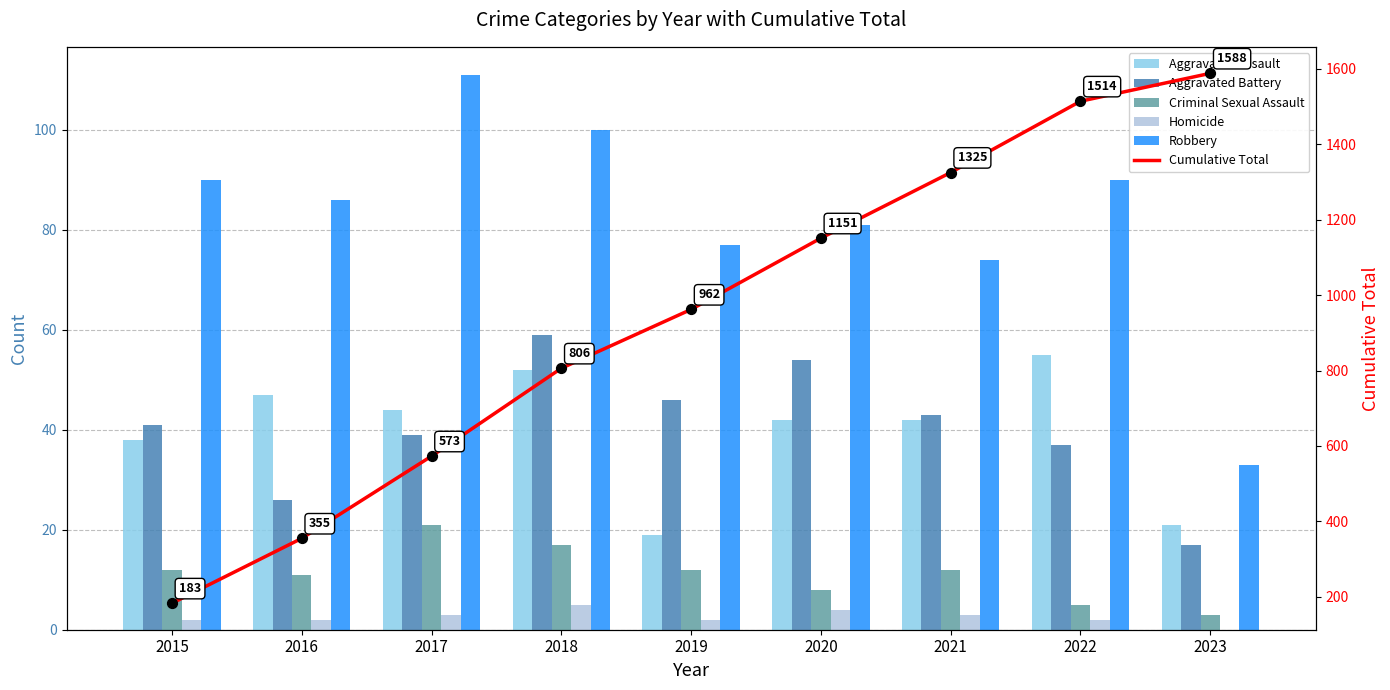

Which series reaches the maximum Y coordinate?

Cumulative Total